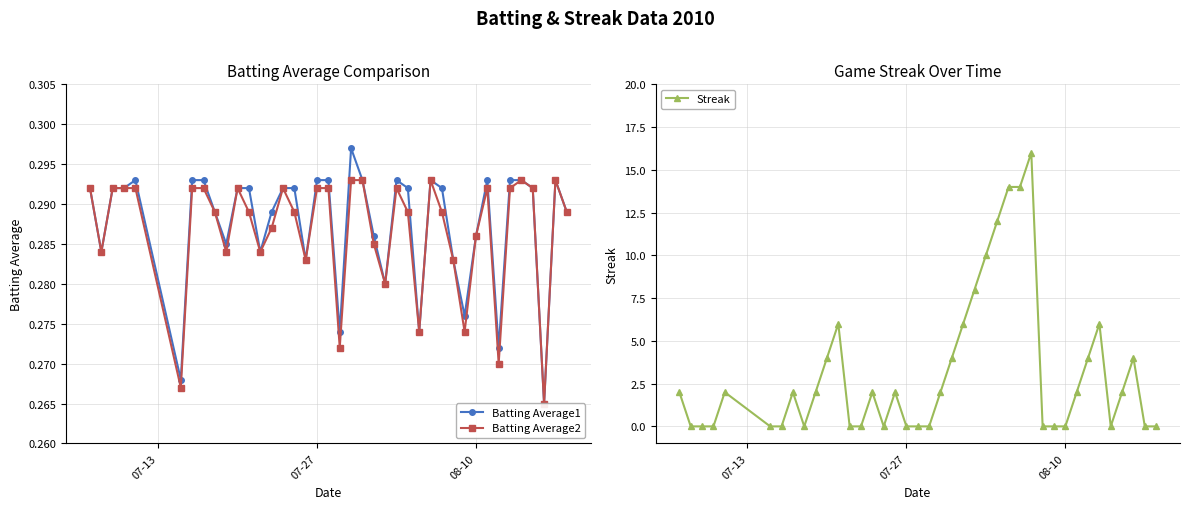

After their last crossing, which series has the higher values: Batting Average2 or Streak?

Batting Average2